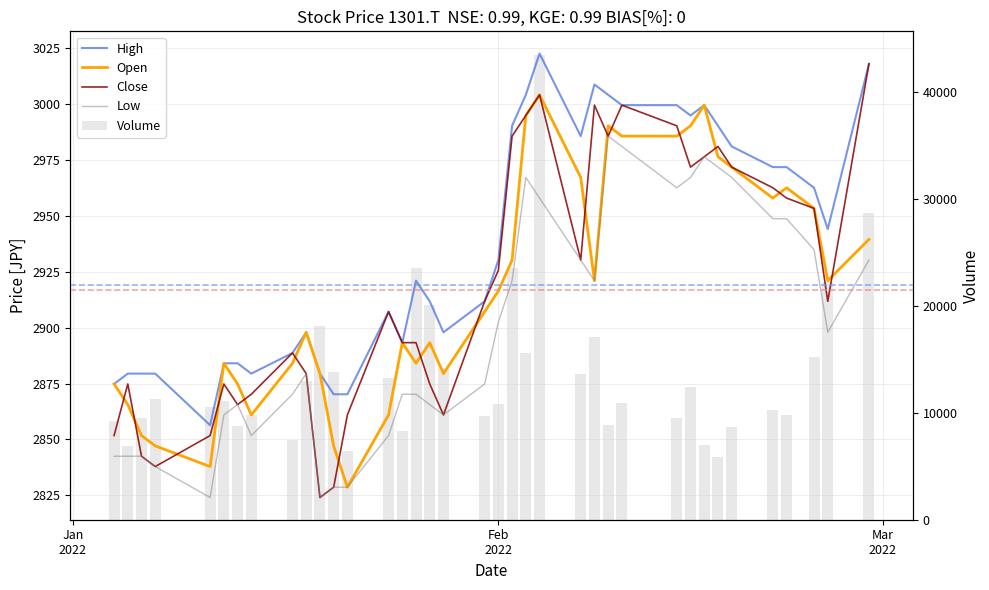

Is the value of Open at 36 greater than the value of Volume at 32?

No